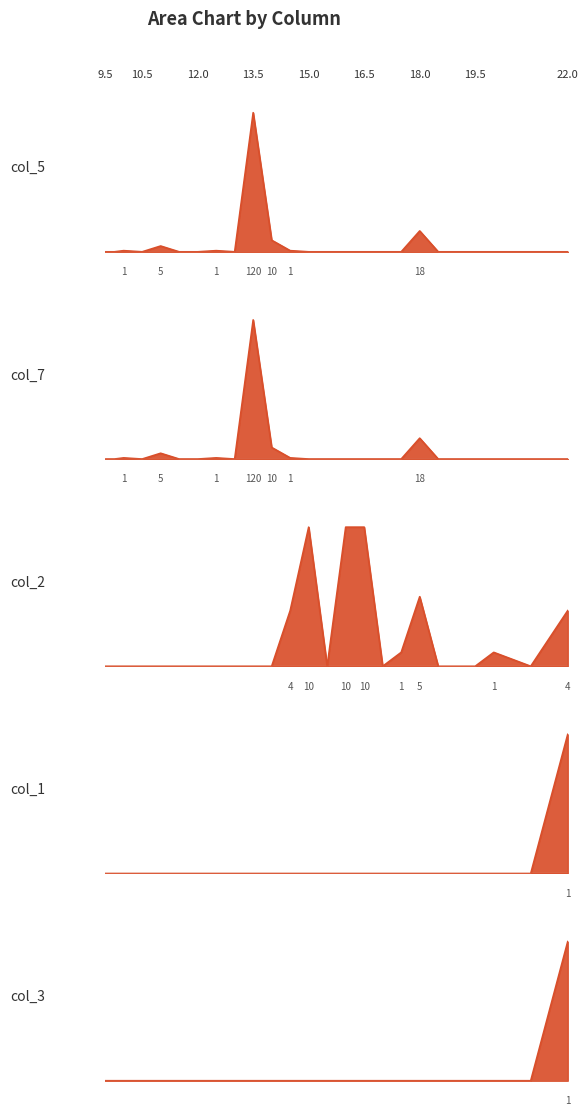

True or false: col_5 has more than 2 points higher than both neighbors.

True